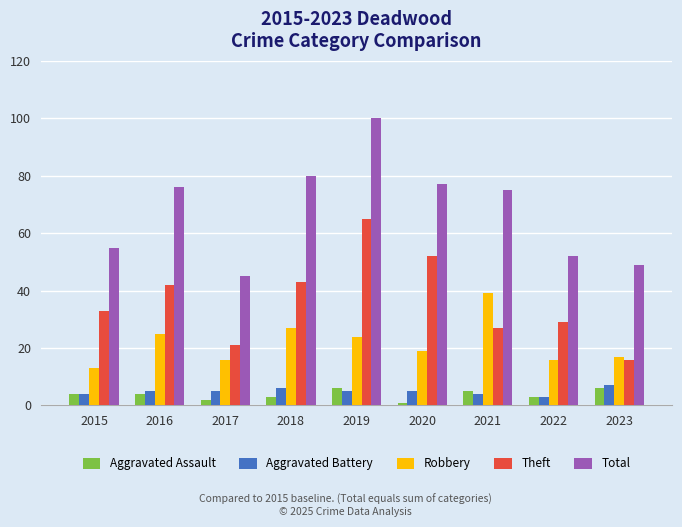

Read the Theft value at 2016.

42